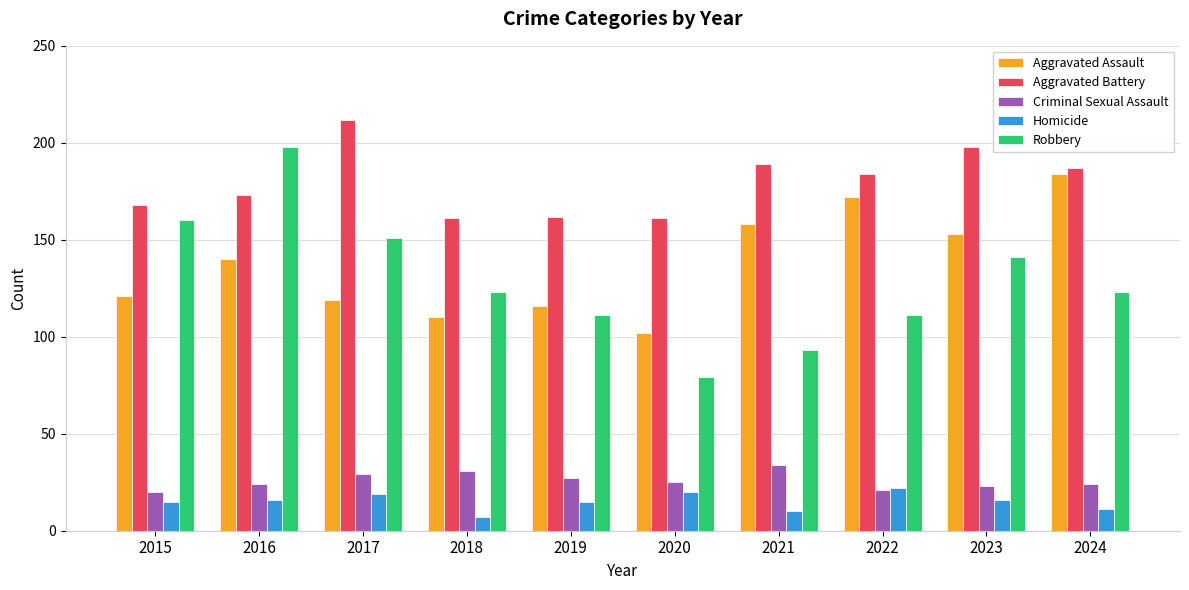

What is the spread (max minus min) of values at 2017?

193